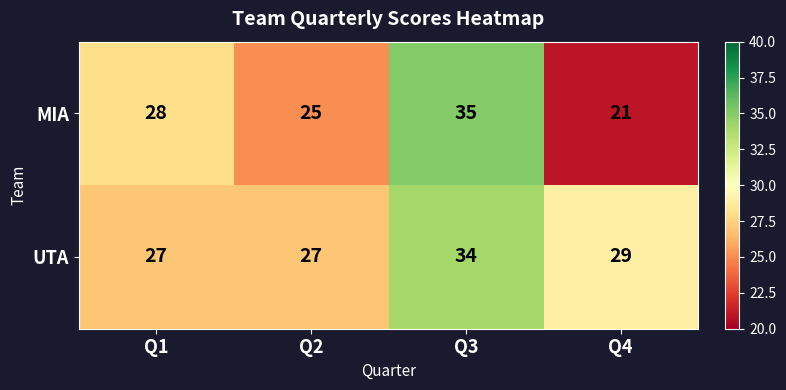

At how many categories does at least one series exceed 32?

1